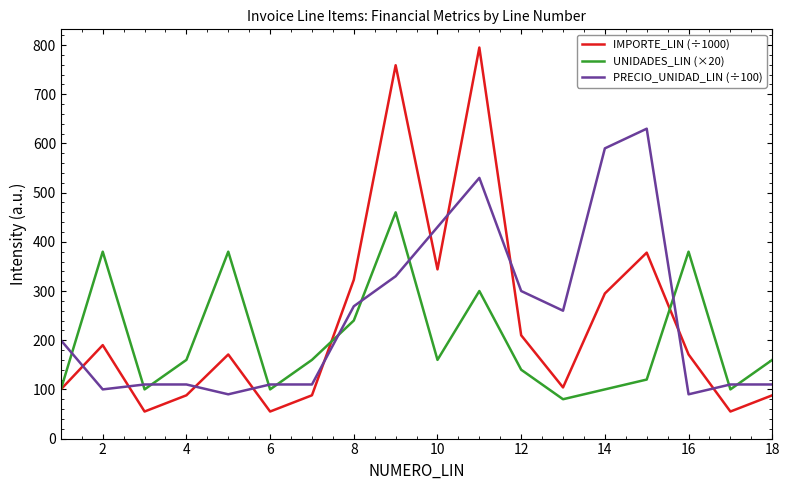

True or false: PRECIO_UNIDAD_LIN (÷100) and UNIDADES_LIN (×20) cross at least once.

True